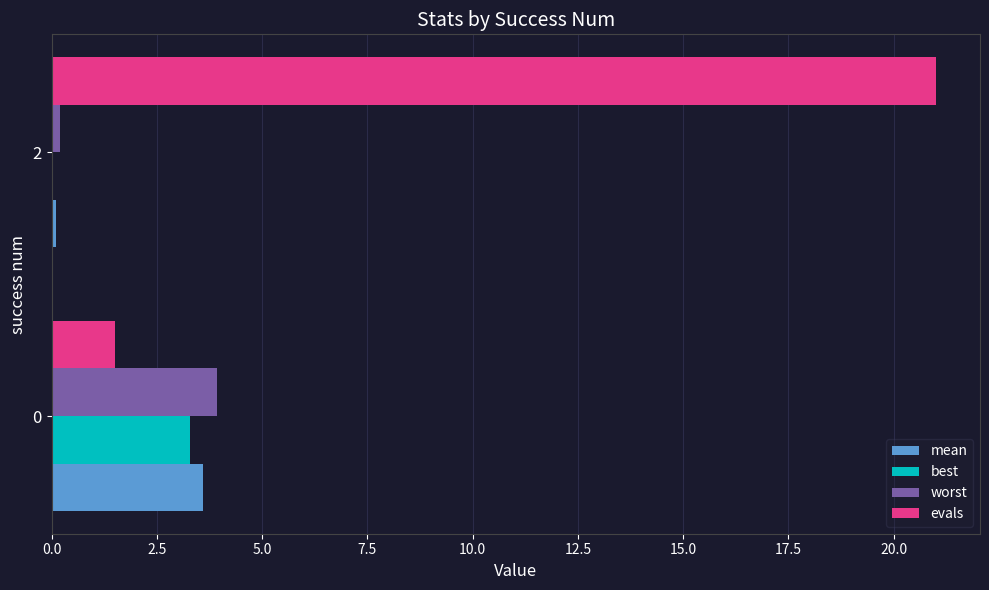

Which category has the highest value across all series?

2